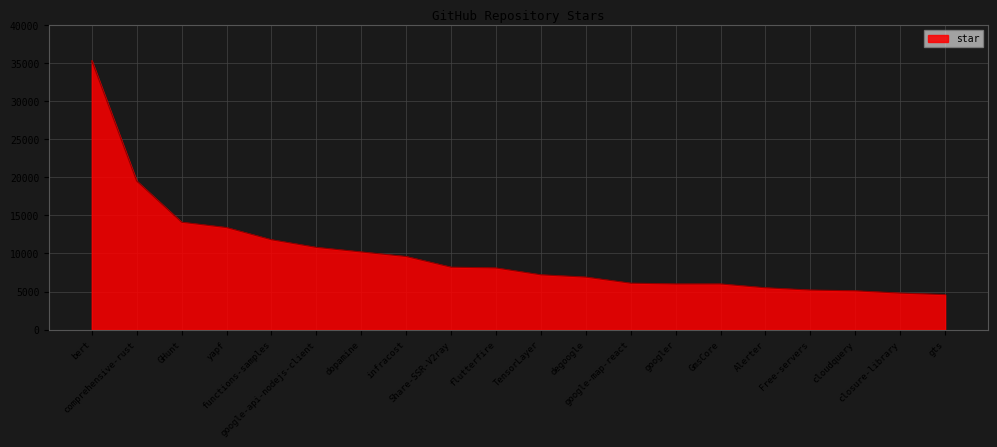

At which label does the data first exceed 8100?

bert